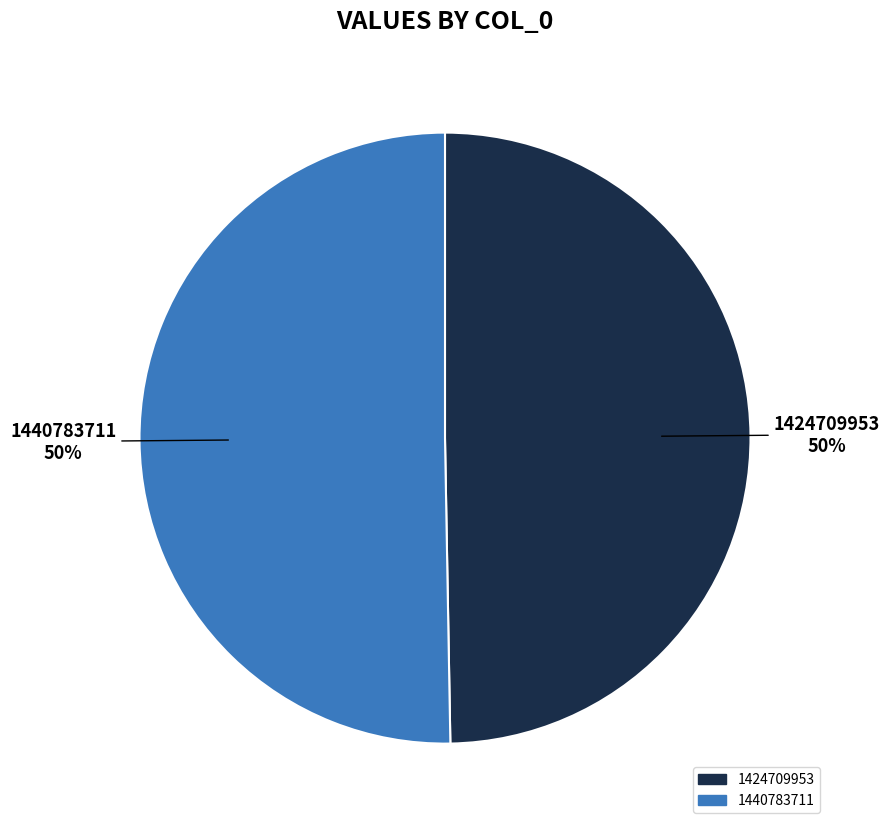

What is the smallest slice in the pie chart?

1424709953